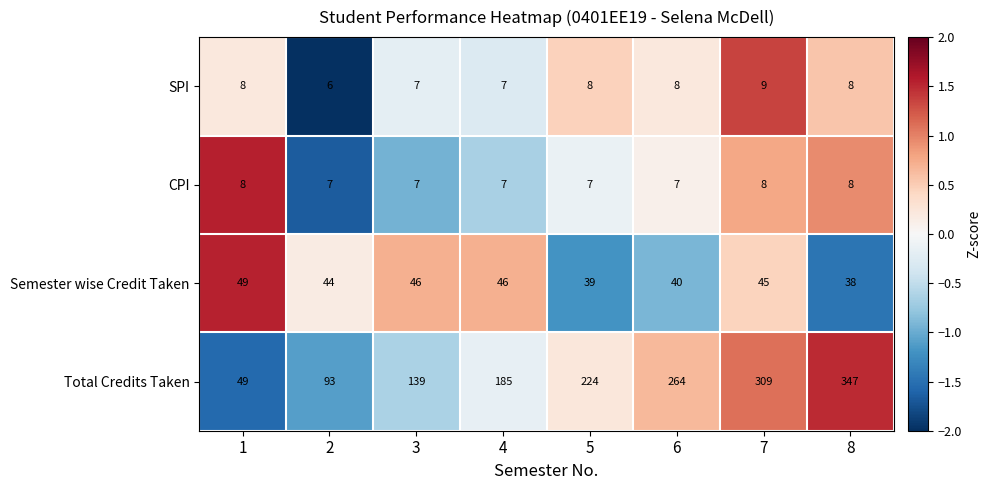

At which category is the sum across all series the highest?

8